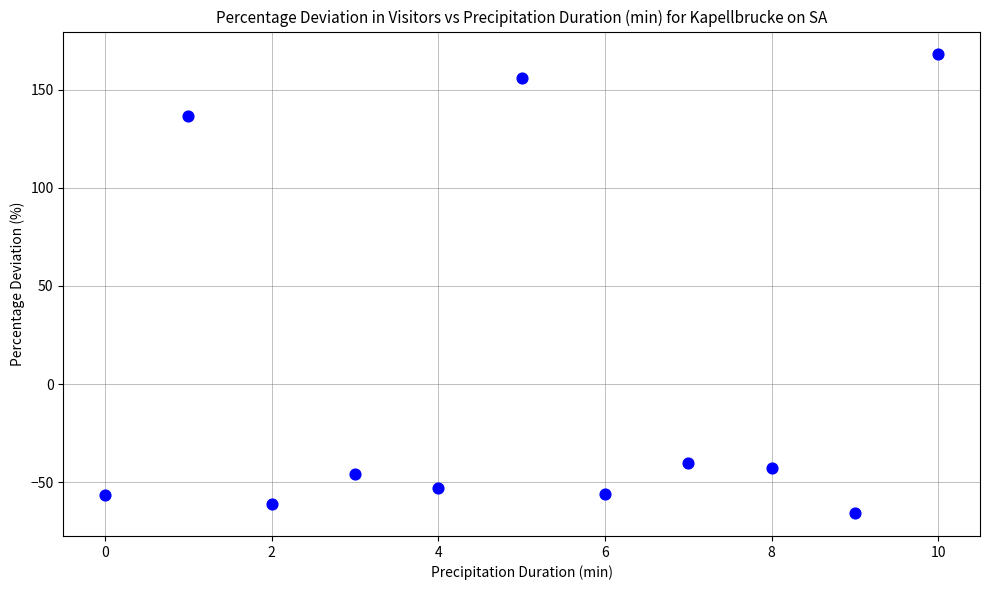

What Y value in the scatter plot is closest to 51?

136.8